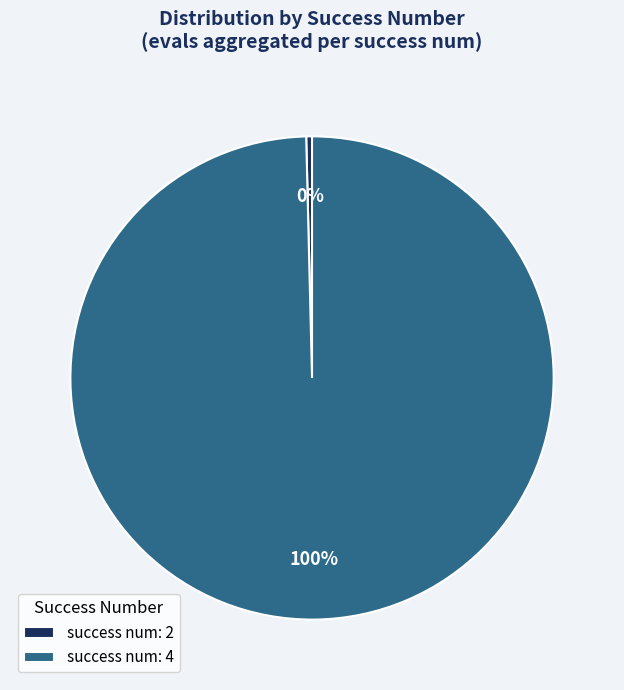

To the nearest percent, what is the combined percentage of success num: 2 and success num: 4?

100%